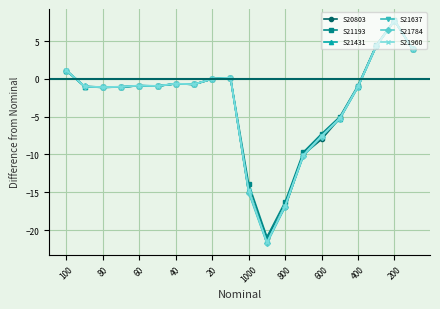

What is the value of the S20803 point at the 19th from the left?

7.7